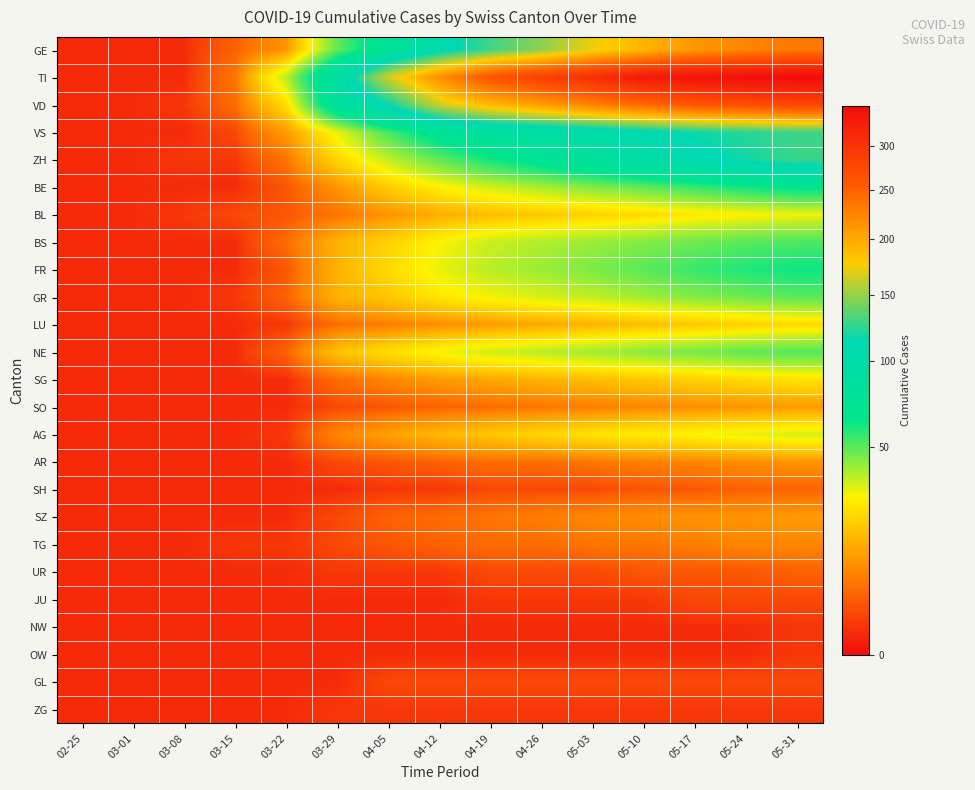

Reading left to right, list all the values displayed in this chart.

GE: 02-25=0.5	03-01=0.5	03-08=0.5	03-15=4.0	03-22=10.0	03-29=49.0	04-05=77.0	04-12=106.0	04-19=129.0	04-26=148.0	05-03=173.0	05-10=192.0	05-17=212.0	05-24=224.0	05-31=233.0
TI: 02-25=0.5	03-01=0.5	03-08=0.5	03-15=6.0	03-22=37.0	03-29=93.0	04-05=165.0	04-12=217.0	04-19=263.0	04-26=284.0	05-03=306.0	05-10=331.0	05-17=340.0	05-24=346.0	05-31=349.0
VD: 02-25=0.5	03-01=0.5	03-08=1.0	03-15=5.0	03-22=24.0	03-29=81.0	04-05=116.0	04-12=164.0	04-19=190.0	04-26=207.0	05-03=226.0	05-10=244.0	05-17=259.0	05-24=268.0	05-31=276.0
VS: 02-25=0.5	03-01=0.5	03-08=0.5	03-15=2.0	03-22=11.0	03-29=31.0	04-05=53.0	04-12=72.0	04-19=84.0	04-26=92.0	05-03=99.0	05-10=108.0	05-17=117.0	05-24=123.0	05-31=128.0
ZH: 02-25=0.5	03-01=0.5	03-08=1.0	03-15=1.0	03-22=6.0	03-29=22.0	04-05=36.0	04-12=49.0	04-19=61.0	04-26=71.0	05-03=83.0	05-10=96.0	05-17=109.0	05-24=118.0	05-31=127.0
BE: 02-25=0.5	03-01=0.5	03-08=0.5	03-15=0.5	03-22=3.0	03-29=10.0	04-05=20.0	04-12=28.0	04-19=34.0	04-26=39.0	05-03=44.0	05-10=49.0	05-17=55.0	05-24=61.0	05-31=66.0
BL: 02-25=0.5	03-01=0.5	03-08=1.0	03-15=2.0	03-22=3.0	03-29=6.0	04-05=10.0	04-12=14.0	04-19=17.0	04-26=19.0	05-03=21.0	05-10=23.0	05-17=26.0	05-24=28.0	05-31=30.0
BS: 02-25=0.5	03-01=0.5	03-08=0.5	03-15=0.5	03-22=5.0	03-29=15.0	04-05=21.0	04-12=29.0	04-19=35.0	04-26=38.0	05-03=41.0	05-10=44.0	05-17=47.0	05-24=50.0	05-31=52.0
FR: 02-25=0.5	03-01=0.5	03-08=0.5	03-15=0.5	03-22=3.0	03-29=15.0	04-05=23.0	04-12=31.0	04-19=37.0	04-26=41.0	05-03=45.0	05-10=50.0	05-17=55.0	05-24=59.0	05-31=62.0
GR: 02-25=0.5	03-01=0.5	03-08=0.5	03-15=1.0	03-22=4.0	03-29=15.0	04-05=19.0	04-12=26.0	04-19=30.0	04-26=33.0	05-03=36.0	05-10=40.0	05-17=44.0	05-24=47.0	05-31=50.0
LU: 02-25=0.5	03-01=0.5	03-08=0.5	03-15=0.5	03-22=1.0	03-29=5.0	04-05=7.0	04-12=9.0	04-19=11.0	04-26=13.0	05-03=15.0	05-10=17.0	05-17=19.0	05-24=21.0	05-31=23.0
NE: 02-25=0.5	03-01=0.5	03-08=0.5	03-15=0.5	03-22=4.0	03-29=18.0	04-05=24.0	04-12=30.0	04-19=34.0	04-26=37.0	05-03=40.0	05-10=43.0	05-17=46.0	05-24=49.0	05-31=51.0
SG: 02-25=0.5	03-01=0.5	03-08=0.5	03-15=0.5	03-22=0.5	03-29=5.0	04-05=8.0	04-12=11.0	04-19=13.0	04-26=15.0	05-03=17.0	05-10=19.0	05-17=21.0	05-24=23.0	05-31=25.0
SO: 02-25=0.5	03-01=0.5	03-08=0.5	03-15=0.5	03-22=0.5	03-29=2.0	04-05=3.0	04-12=4.0	04-19=5.0	04-26=6.0	05-03=7.0	05-10=8.0	05-17=9.0	05-24=10.0	05-31=11.0
AG: 02-25=0.5	03-01=0.5	03-08=0.5	03-15=0.5	03-22=1.0	03-29=8.0	04-05=12.0	04-12=16.0	04-19=19.0	04-26=22.0	05-03=25.0	05-10=27.0	05-17=29.0	05-24=31.0	05-31=33.0
AR: 02-25=0.5	03-01=0.5	03-08=0.5	03-15=0.5	03-22=0.5	03-29=2.0	04-05=3.0	04-12=4.0	04-19=5.0	04-26=5.0	05-03=6.0	05-10=7.0	05-17=8.0	05-24=9.0	05-31=10.0
SH: 02-25=0.5	03-01=0.5	03-08=0.5	03-15=0.5	03-22=0.5	03-29=0.5	04-05=1.0	04-12=1.0	04-19=2.0	04-26=2.0	05-03=2.0	05-10=3.0	05-17=3.0	05-24=4.0	05-31=4.0
SZ: 02-25=0.5	03-01=0.5	03-08=0.5	03-15=0.5	03-22=0.5	03-29=2.0	04-05=4.0	04-12=5.0	04-19=6.0	04-26=7.0	05-03=8.0	05-10=9.0	05-17=10.0	05-24=10.0	05-31=11.0
TG: 02-25=0.5	03-01=0.5	03-08=0.5	03-15=1.0	03-22=1.0	03-29=2.0	04-05=3.0	04-12=4.0	04-19=5.0	04-26=5.0	05-03=6.0	05-10=6.0	05-17=7.0	05-24=8.0	05-31=8.0
UR: 02-25=0.5	03-01=0.5	03-08=0.5	03-15=0.5	03-22=0.5	03-29=1.0	04-05=1.0	04-12=1.0	04-19=2.0	04-26=2.0	05-03=2.0	05-10=3.0	05-17=3.0	05-24=3.0	05-31=4.0
JU: 02-25=0.5	03-01=0.5	03-08=0.5	03-15=0.5	03-22=0.5	03-29=0.5	04-05=0.5	04-12=0.5	04-19=1.0	04-26=1.0	05-03=1.0	05-10=1.0	05-17=2.0	05-24=2.0	05-31=2.0
NW: 02-25=0.5	03-01=0.5	03-08=0.5	03-15=0.5	03-22=0.5	03-29=0.5	04-05=0.5	04-12=0.5	04-19=0.5	04-26=0.5	05-03=0.5	05-10=0.5	05-17=0.5	05-24=0.5	05-31=1.0
OW: 02-25=0.5	03-01=0.5	03-08=0.5	03-15=0.5	03-22=0.5	03-29=0.5	04-05=0.5	04-12=0.5	04-19=0.5	04-26=0.5	05-03=0.5	05-10=0.5	05-17=0.5	05-24=0.5	05-31=1.0
GL: 02-25=0.5	03-01=0.5	03-08=0.5	03-15=0.5	03-22=0.5	03-29=0.5	04-05=2.0	04-12=2.0	04-19=2.0	04-26=2.0	05-03=2.0	05-10=2.0	05-17=2.0	05-24=2.0	05-31=2.0
ZG: 02-25=0.5	03-01=0.5	03-08=0.5	03-15=0.5	03-22=0.5	03-29=1.0	04-05=1.0	04-12=1.0	04-19=1.0	04-26=1.0	05-03=1.0	05-10=1.0	05-17=1.0	05-24=1.0	05-31=1.0